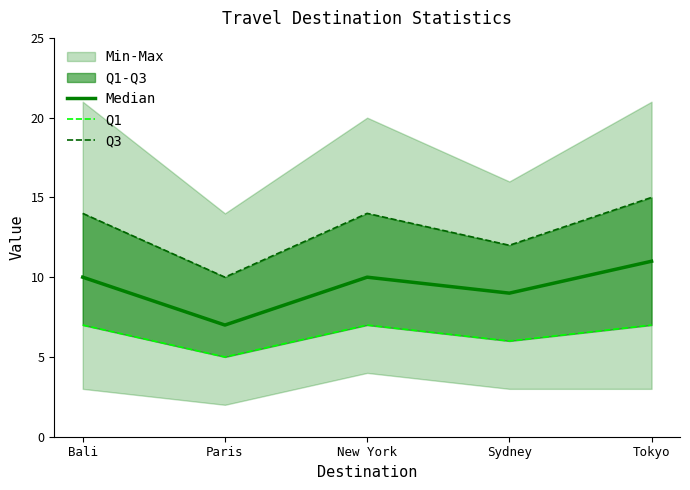

Which series has the largest range (max minus min)?

Q3